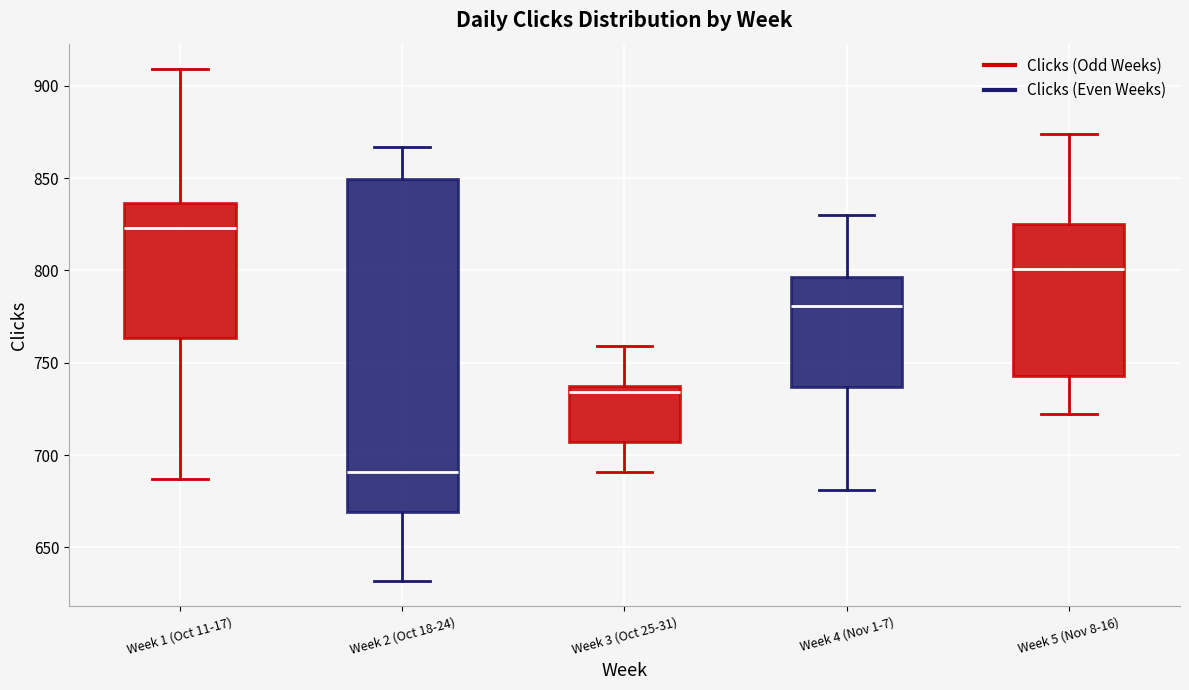

Reading left to right, read every box against the y-axis: the position of its median line, the range the box covers, and the ends of its whiskers. The values are not printed on the chart, so give them approximately, as read against the axis.

Week 1 (Oct 11-17): median 825, box 765 to 835, whiskers 685 to 910
Week 2 (Oct 18-24): median 690, box 670 to 850, whiskers 630 to 865
Week 3 (Oct 25-31): median 735, box 705 to 740, whiskers 690 to 760
Week 4 (Nov 1-7): median 780, box 735 to 795, whiskers 680 to 830
Week 5 (Nov 8-16): median 800, box 745 to 825, whiskers 720 to 875